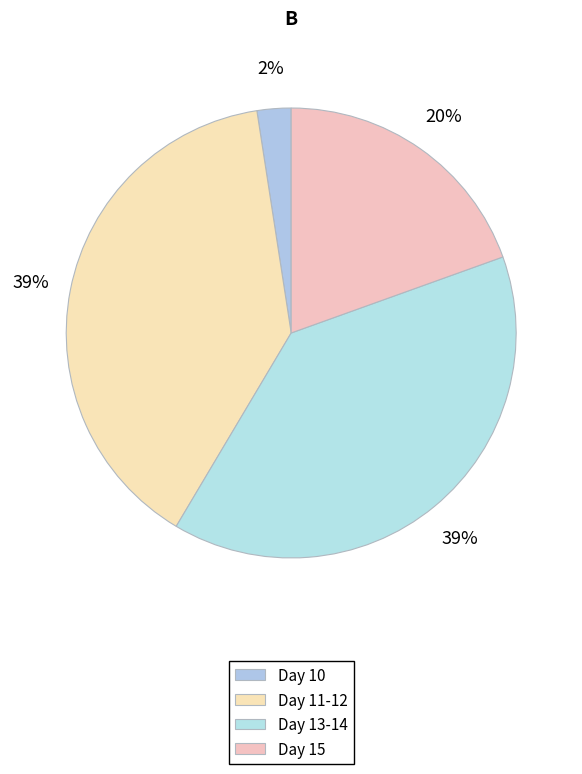

How many segments does this pie chart have?

4